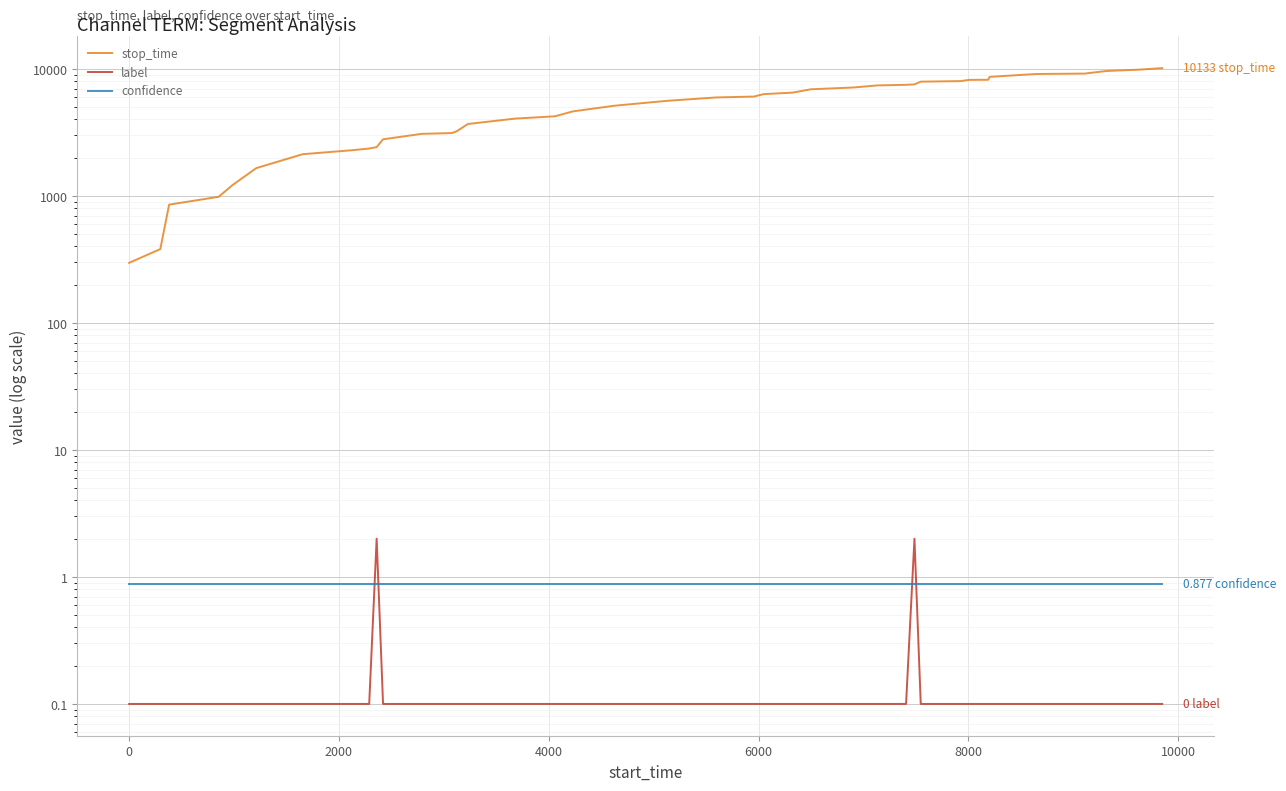

What are all the series names shown in the legend?

stop_time, label, confidence